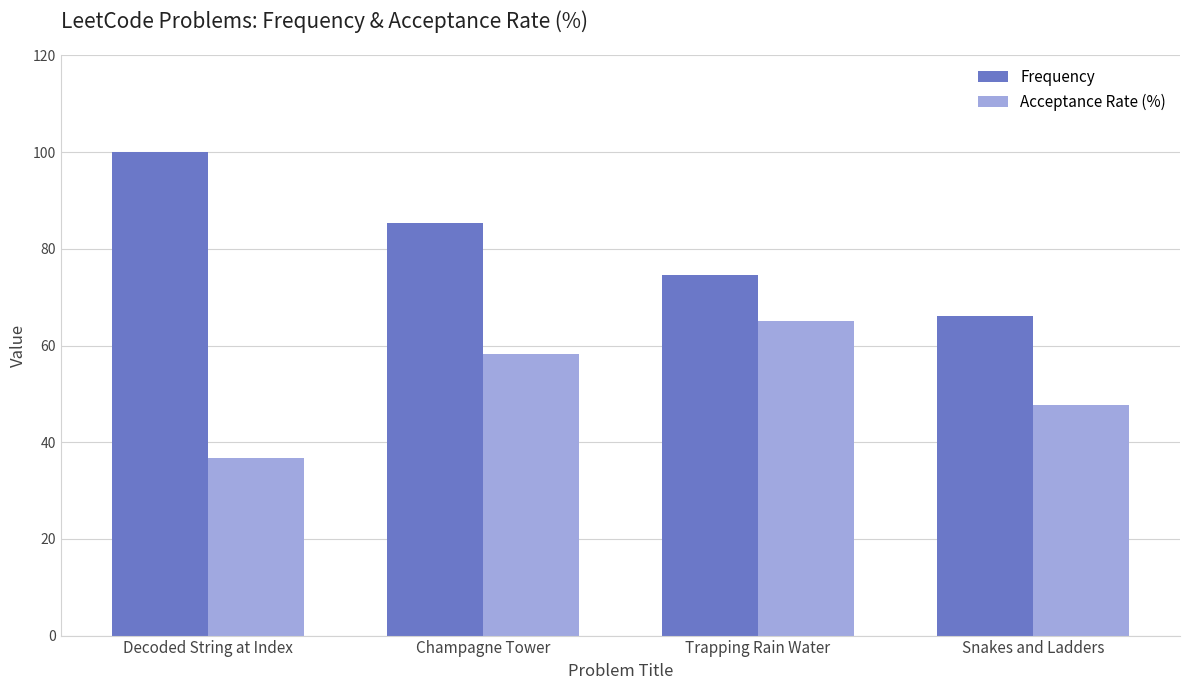

Which category has the lowest value in the Acceptance Rate (%) series?

Decoded String at Index